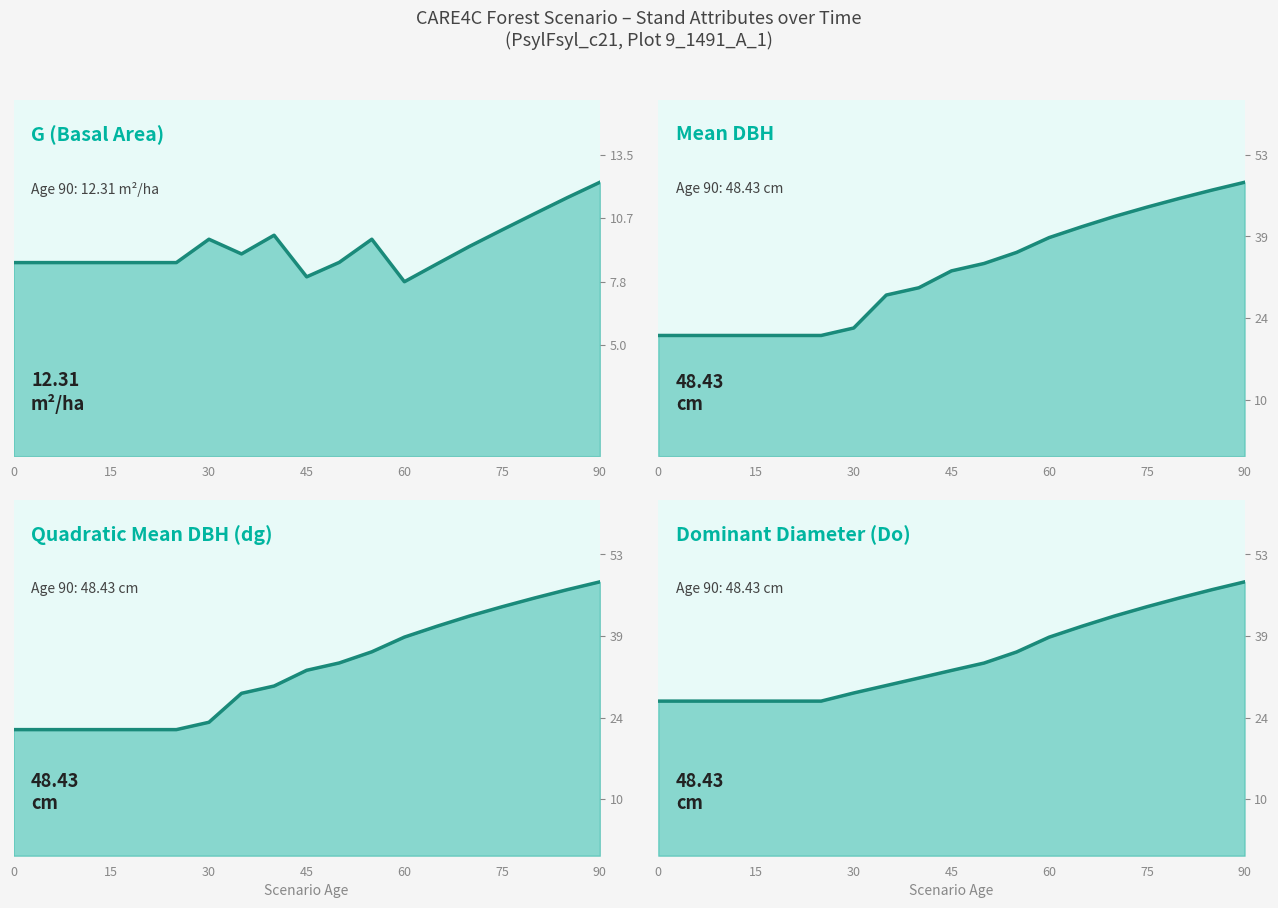

What is the value of the dbh_mean point at the 8th from the left?

28.5